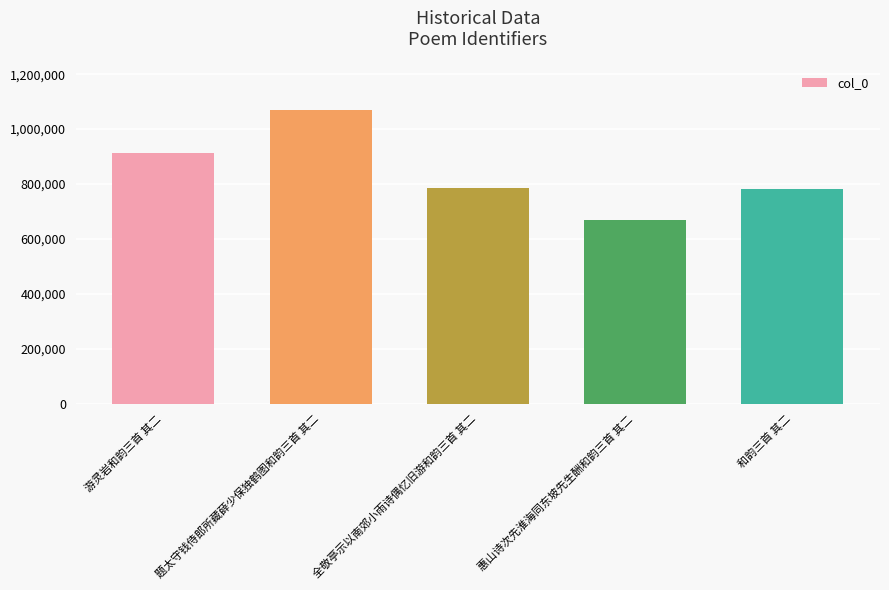

Is it true that the value at 游灵岩和韵三首 其二 is 911177?

True